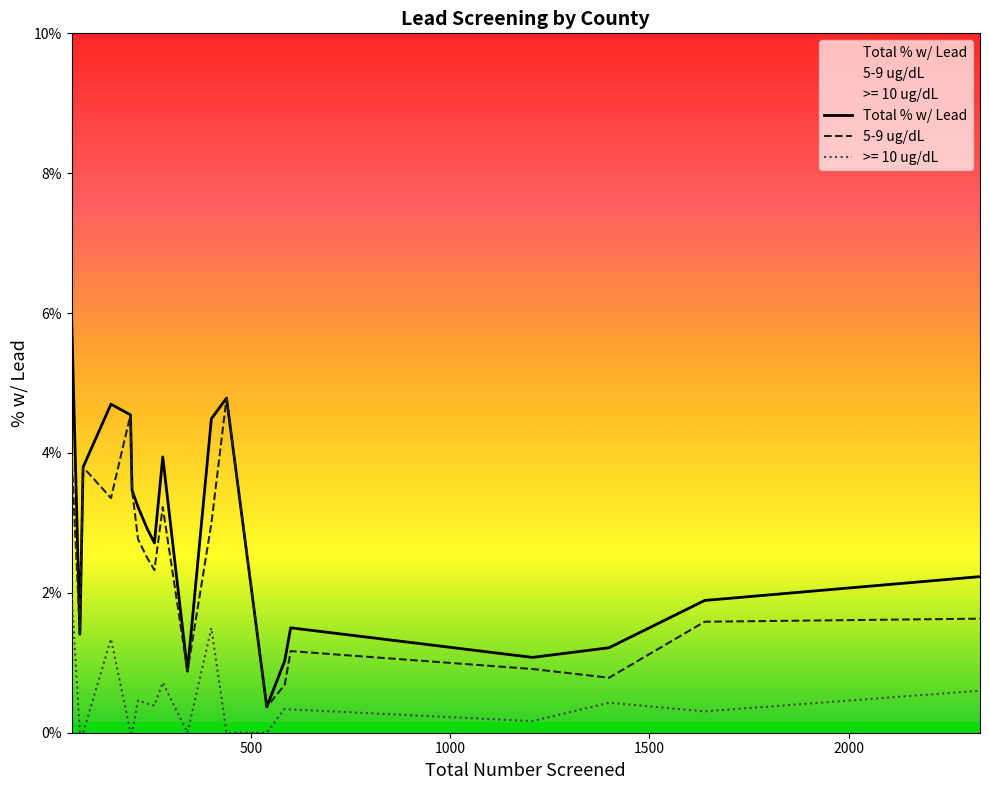

True or false: Total % w/ Lead and 5-9 ug/dL intersect in this chart.

False